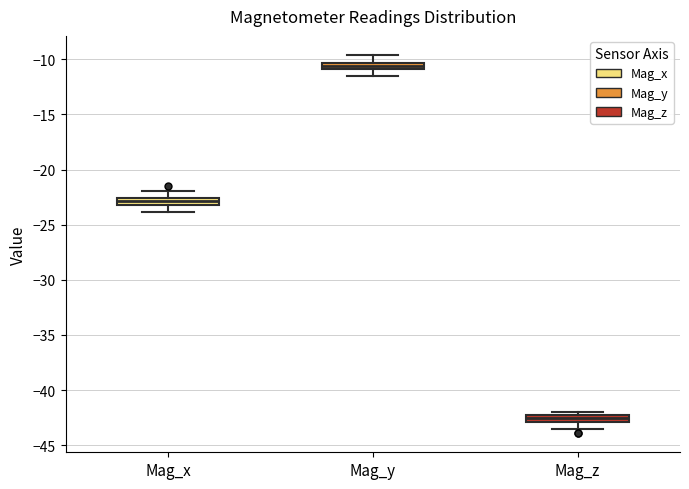

Where is the upper edge of the box for Mag_z on the y-axis? The values are not printed on the chart, so give them approximately, as read against the axis.

-42.5